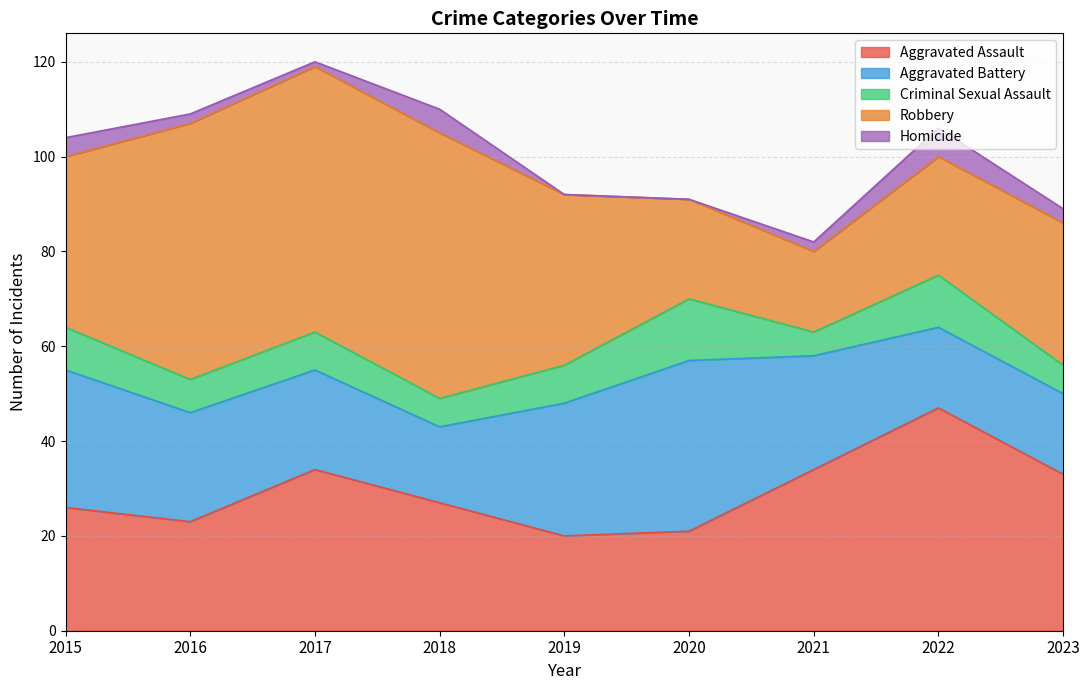

What is the average value of the Aggravated Assault series?

29